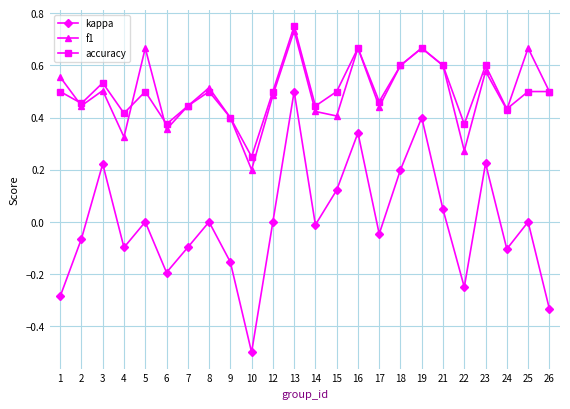

Is the value of f1 at 21 greater than the value of accuracy at 6?

Yes